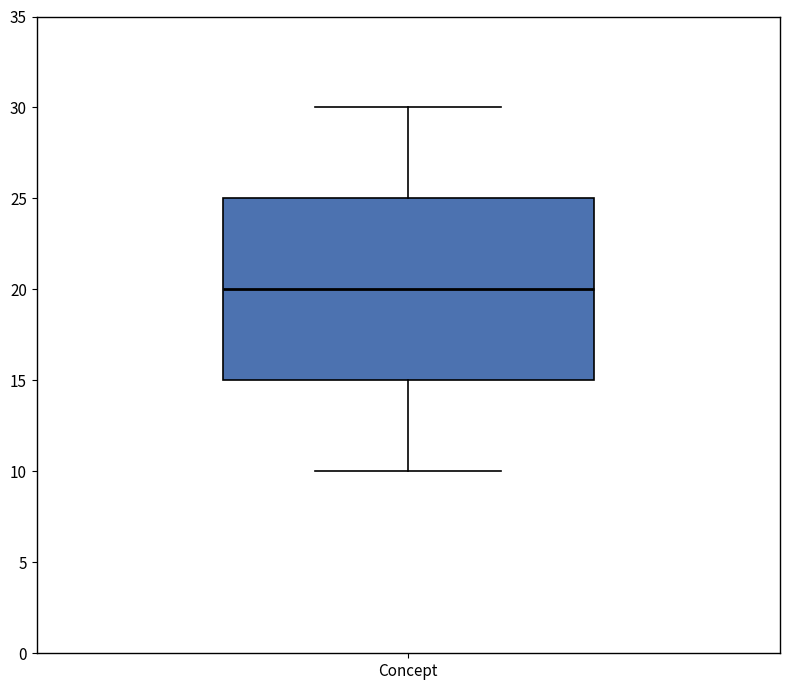

Where is the upper edge of the box for Concept on the y-axis? The values are not printed on the chart, so give them approximately, as read against the axis.

25